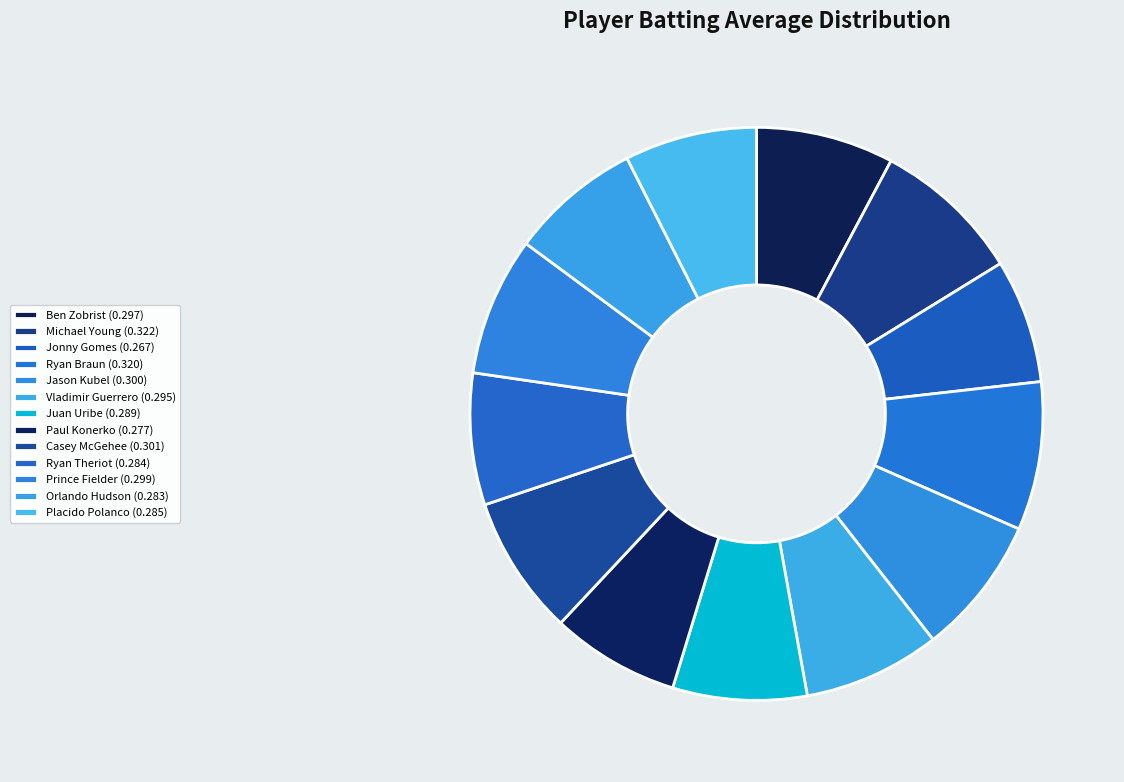

Which category has the biggest portion of the pie?

Michael Young